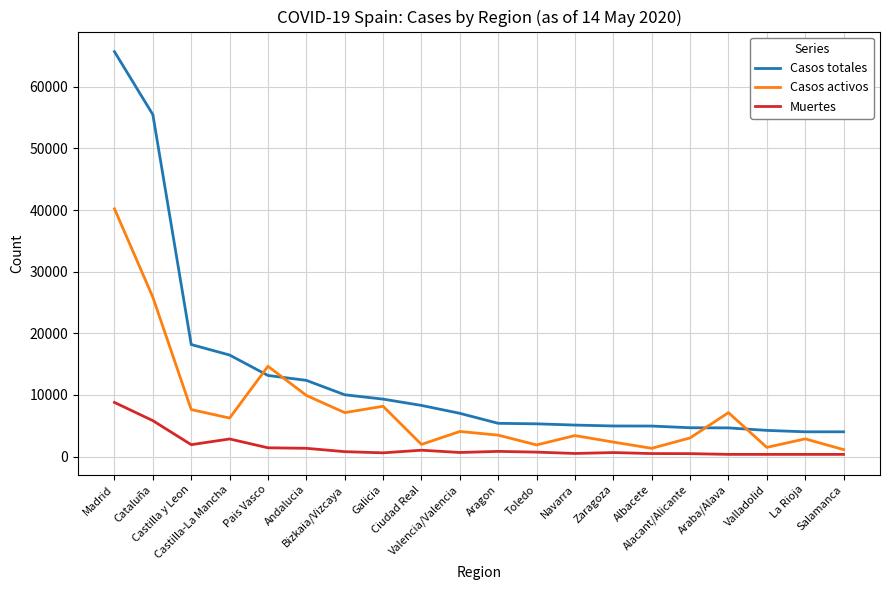

Is it true that Muertes equals 790 at Bizkaia/Vizcaya?

True